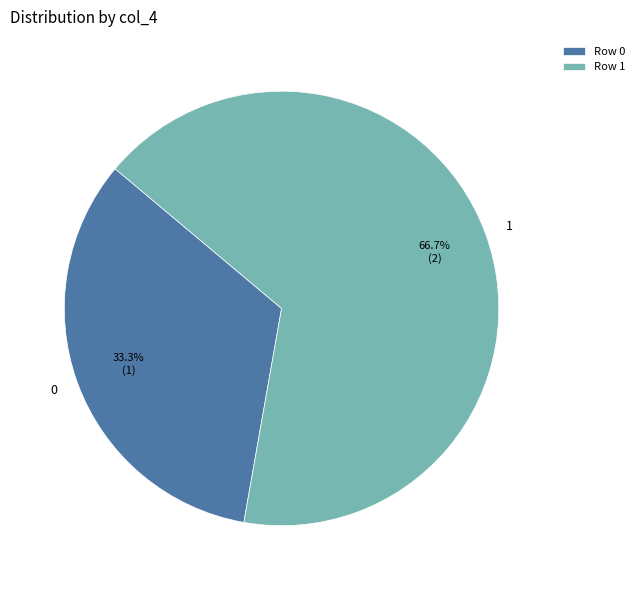

How many segments does this pie chart have?

2